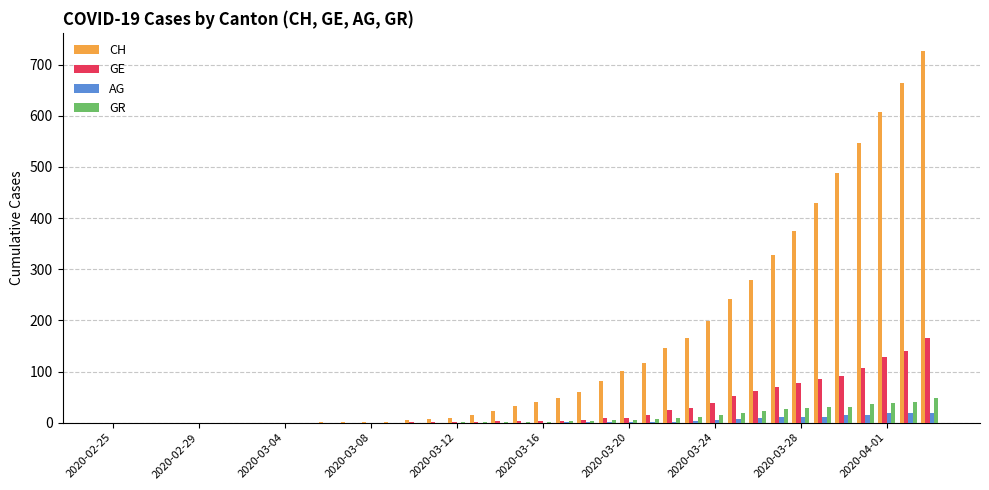

Which series has the largest range (max minus min)?

CH